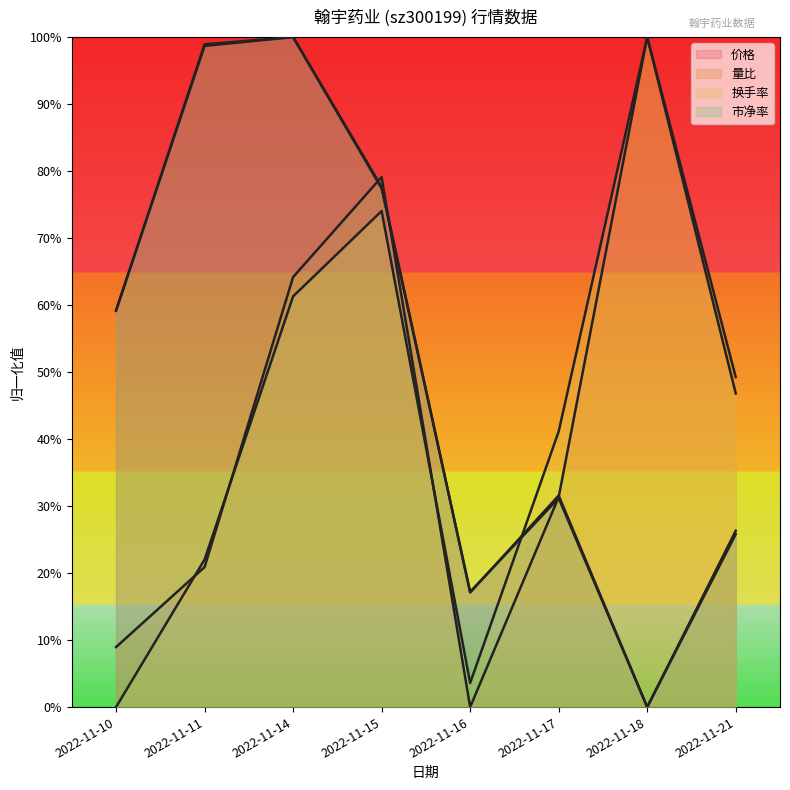

Between 2022-11-17 and 2022-11-21, which series saw the biggest shift?

量比